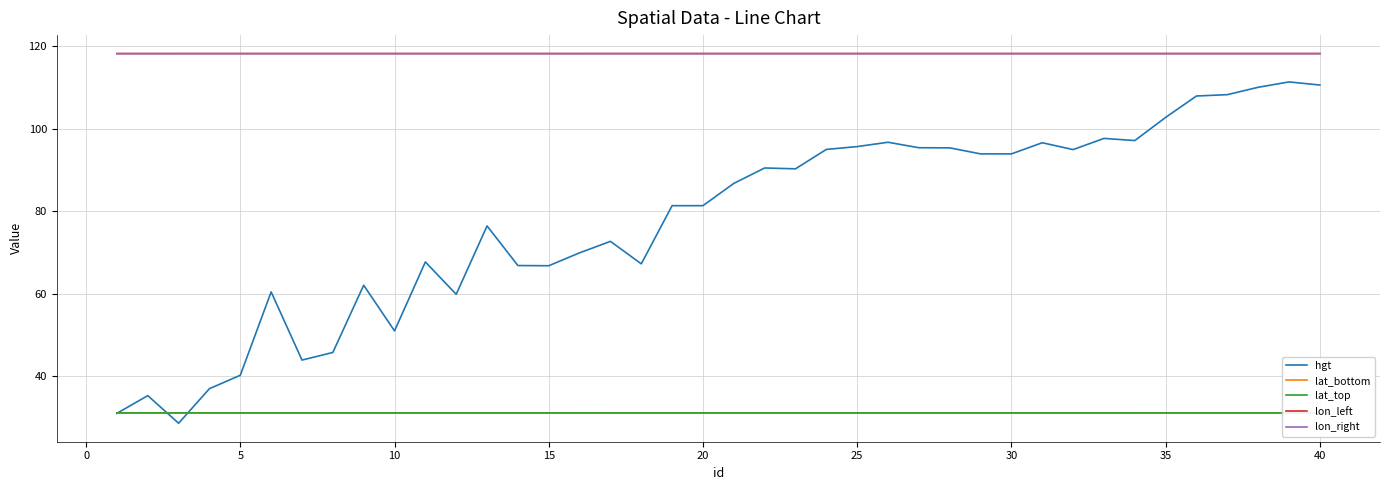

What is the highest value of the lat_bottom series?

31.2